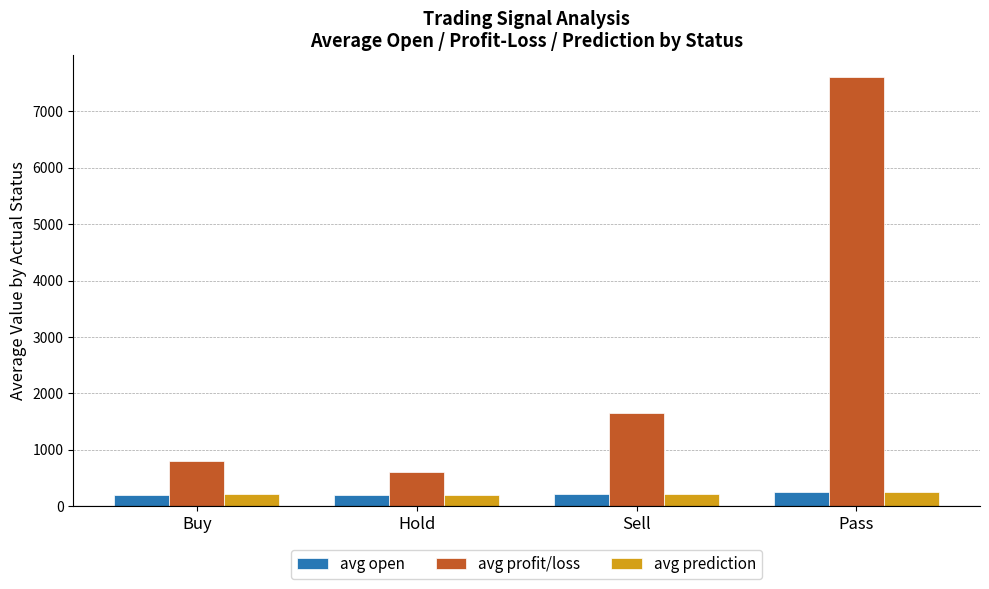

What are all the series names shown in the legend?

avg open, avg profit/loss, avg prediction